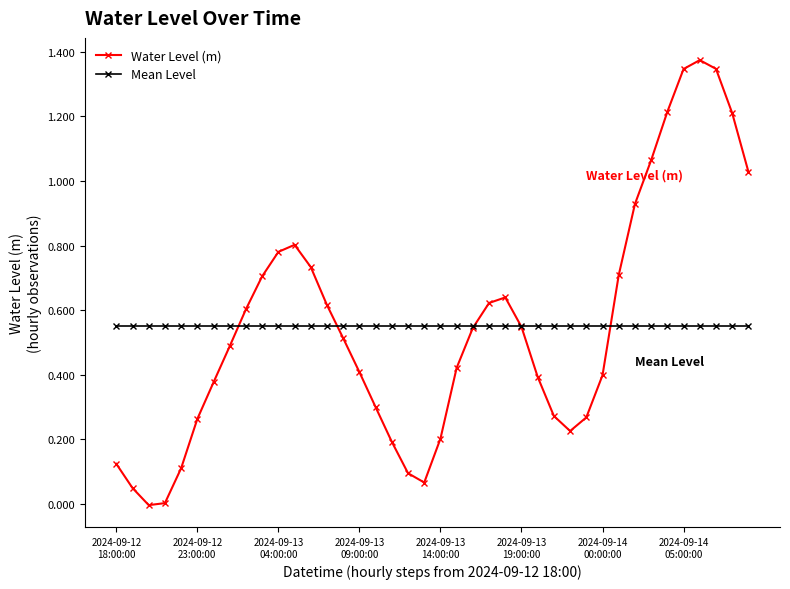

At how many categories does at least one series exceed 1?

7